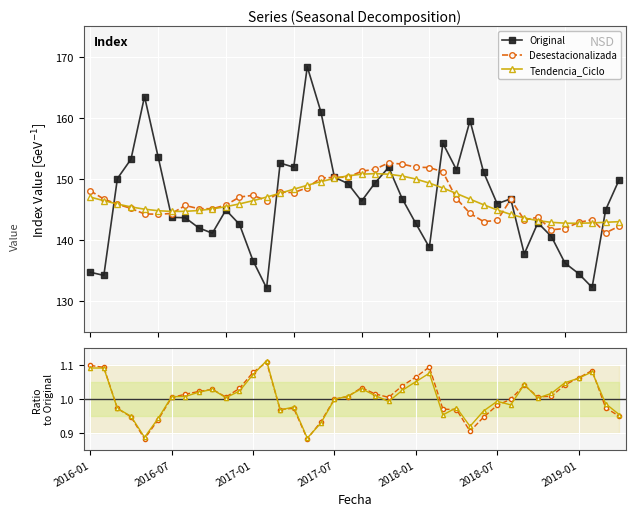

What are all the series names shown in the legend?

Original, Desestacionalizada, Tendencia_Ciclo